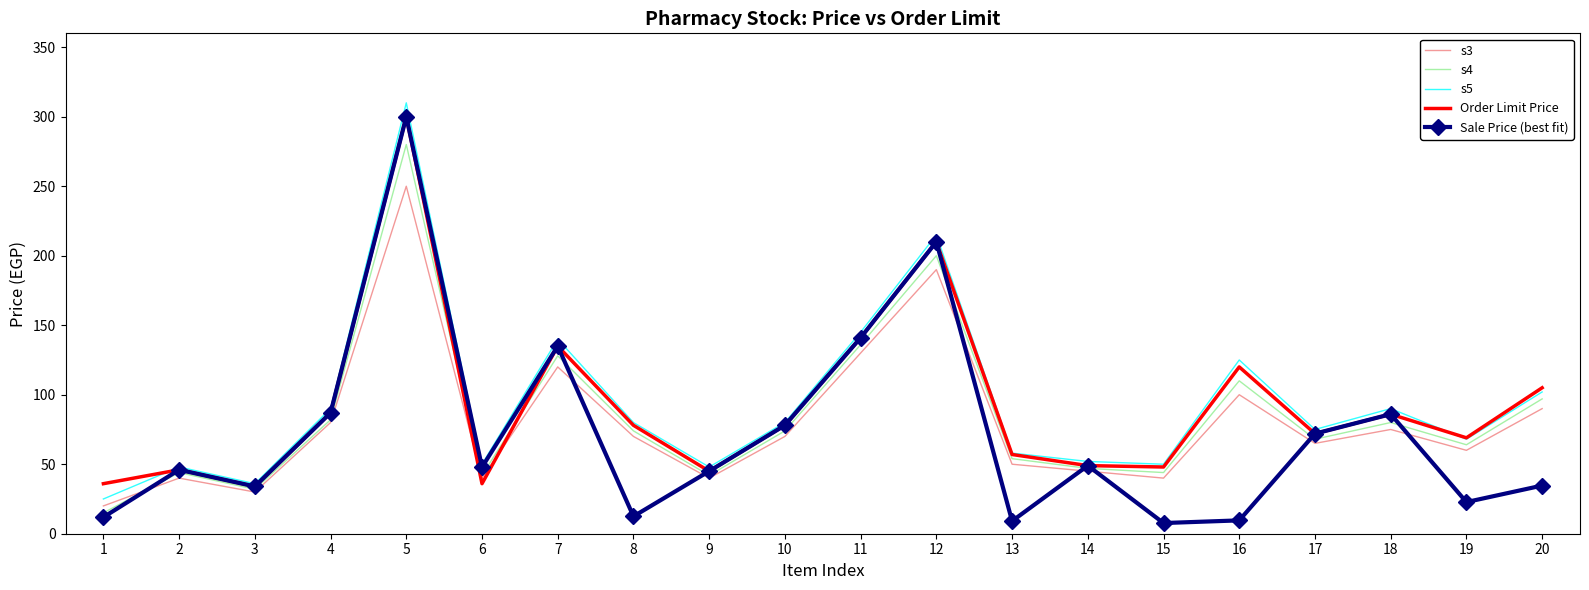

What is the spread (max minus min) of values at 12?

25.0